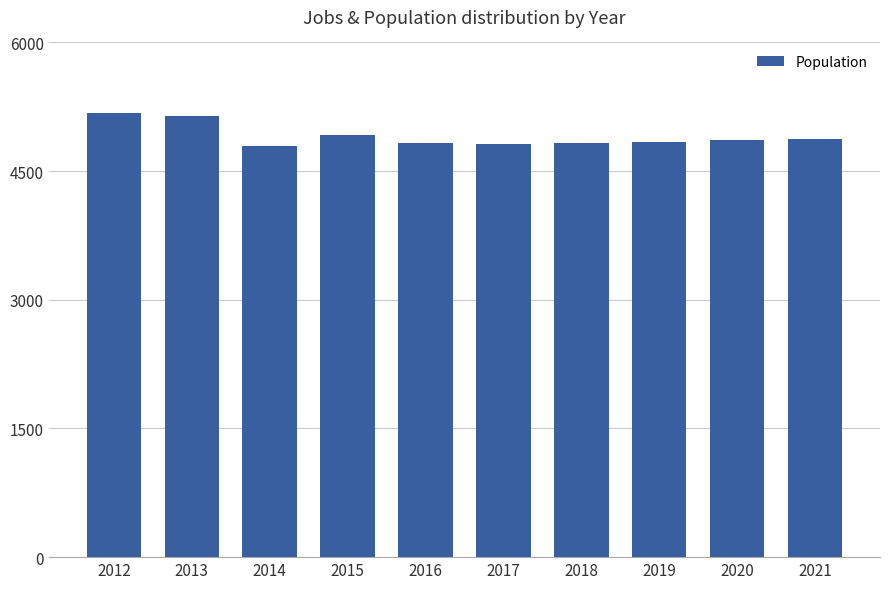

Where is the data nearest to the value 4983?

2015